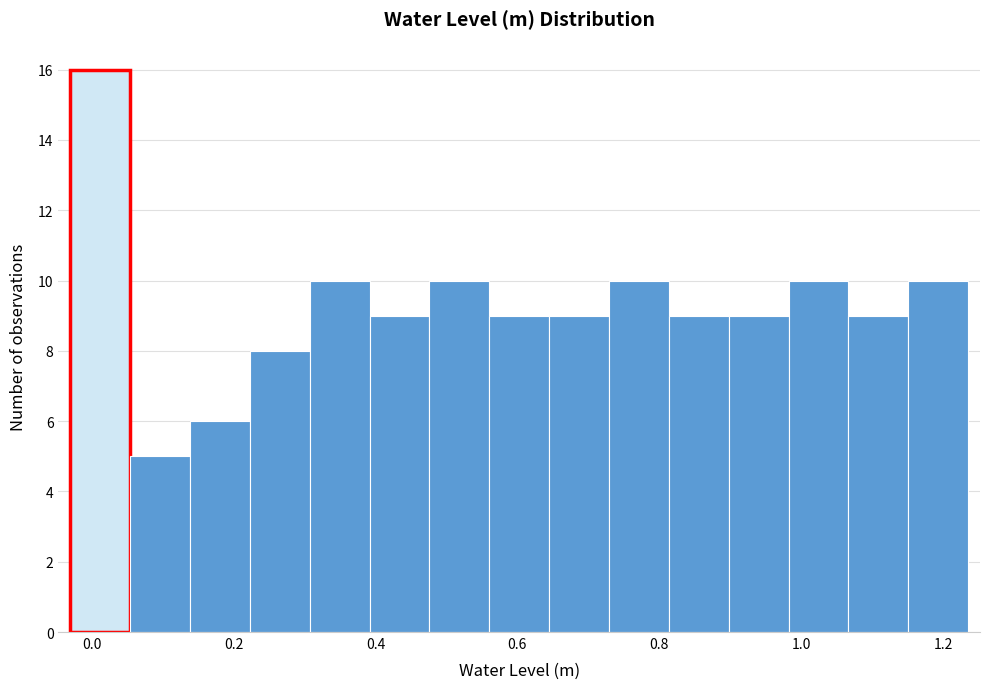

Reading left to right, list every bar in this chart as the range it spans on the x-axis followed by its height. Neither the bar edges nor the heights are printed on the chart, so give them approximately, as read against the axes.

-0.02 to 0.06: 16
0.06 to 0.14: 5
0.14 to 0.22: 6
0.22 to 0.30: 8
0.30 to 0.40: 10
0.40 to 0.48: 9
0.48 to 0.56: 10
0.56 to 0.64: 9
0.64 to 0.72: 9
0.72 to 0.82: 10
0.82 to 0.90: 9
0.90 to 0.98: 9
0.98 to 1.06: 10
1.06 to 1.16: 9
1.16 to 1.24: 10